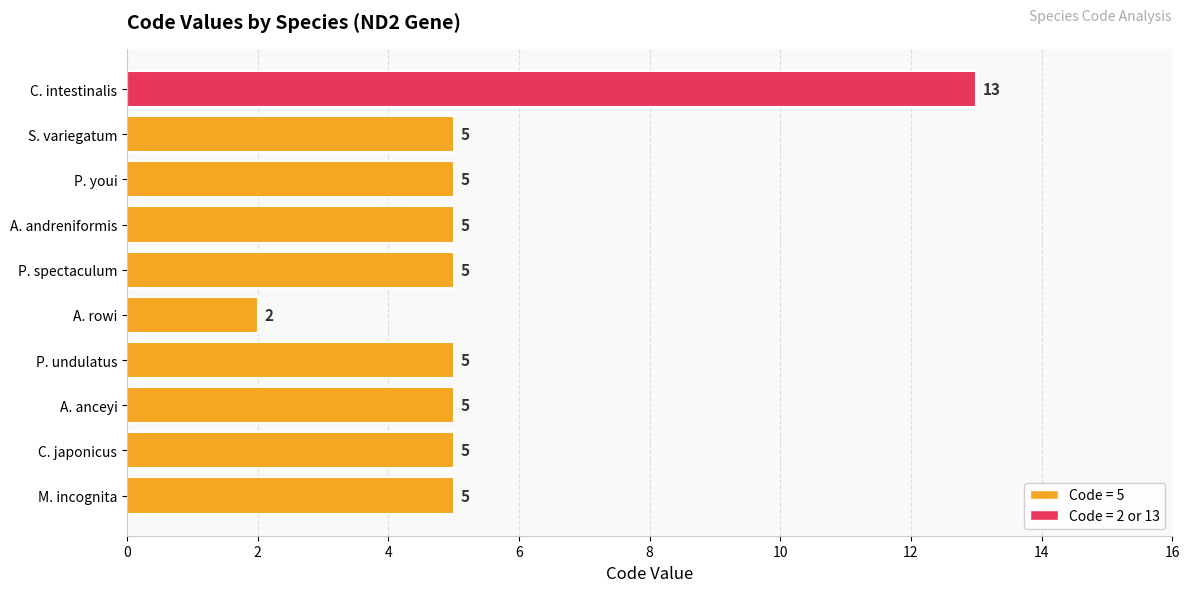

What is the difference between the maximum and minimum values?

11